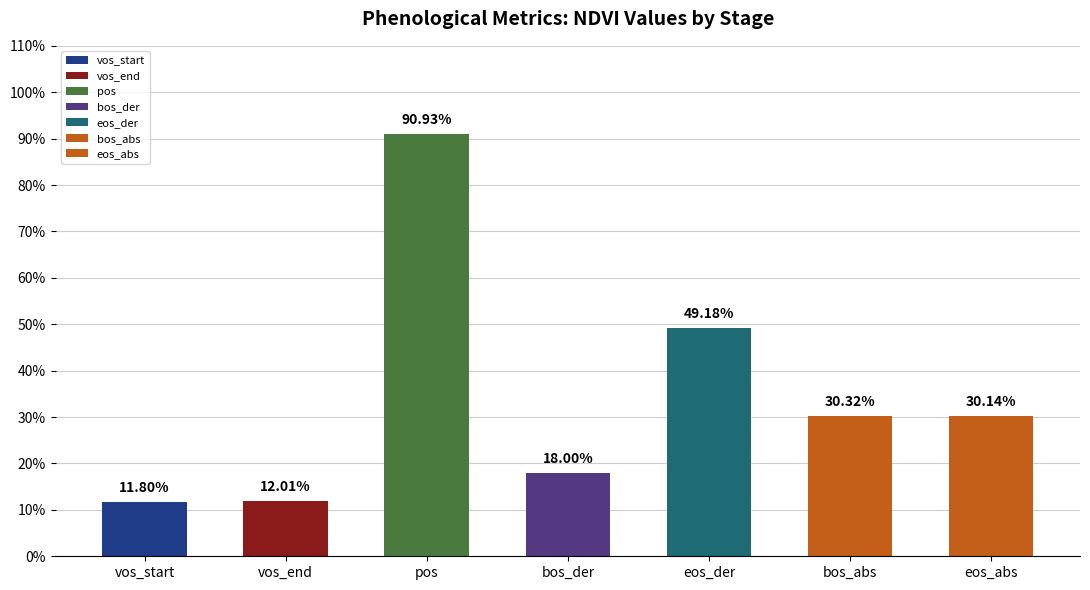

Does the chart contain stacked bars?

No